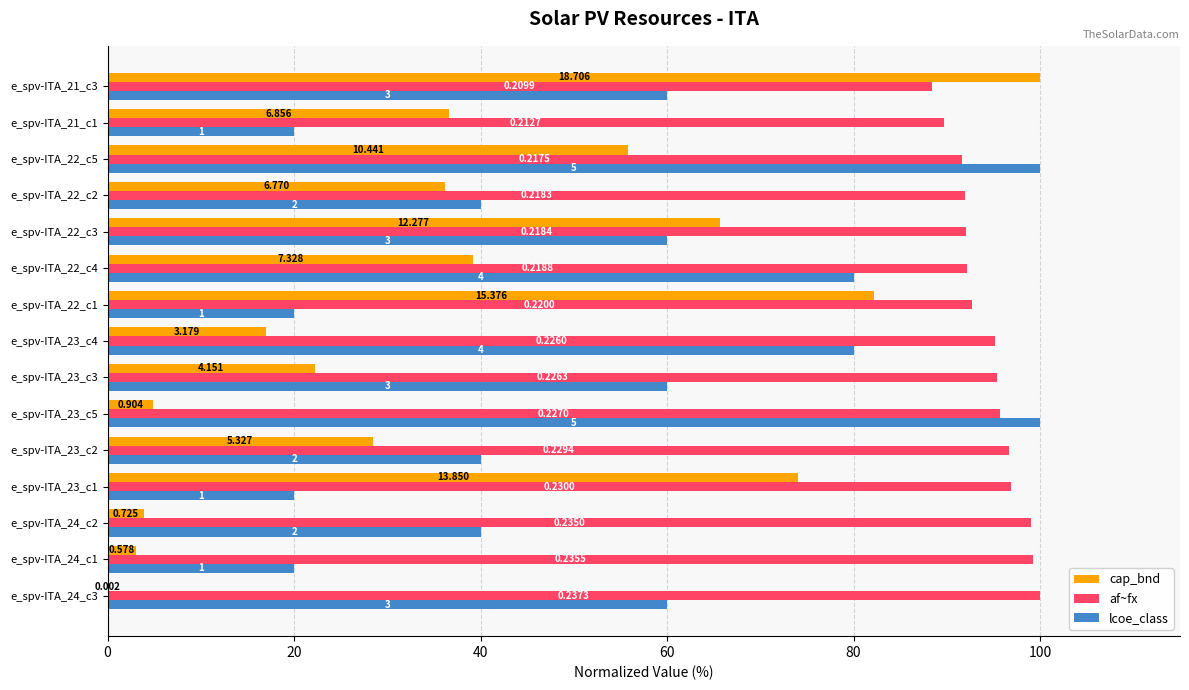

What are all the series names shown in the legend?

cap_bnd, af~fx, lcoe_class